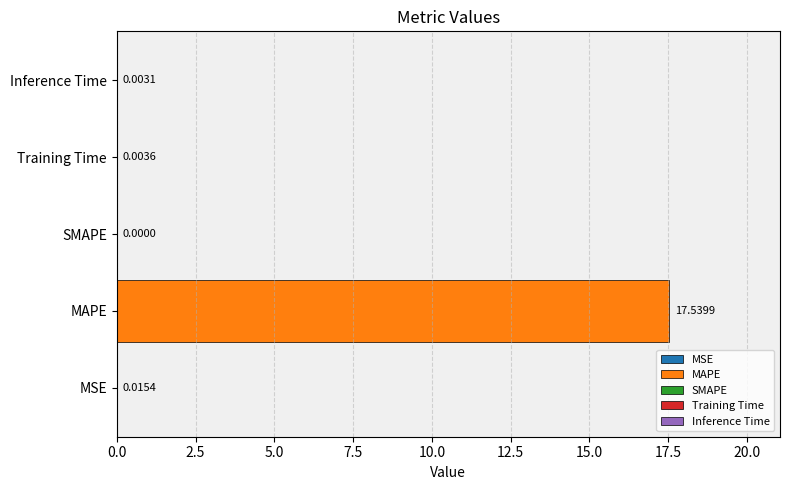

How many series are shown in this chart?

1